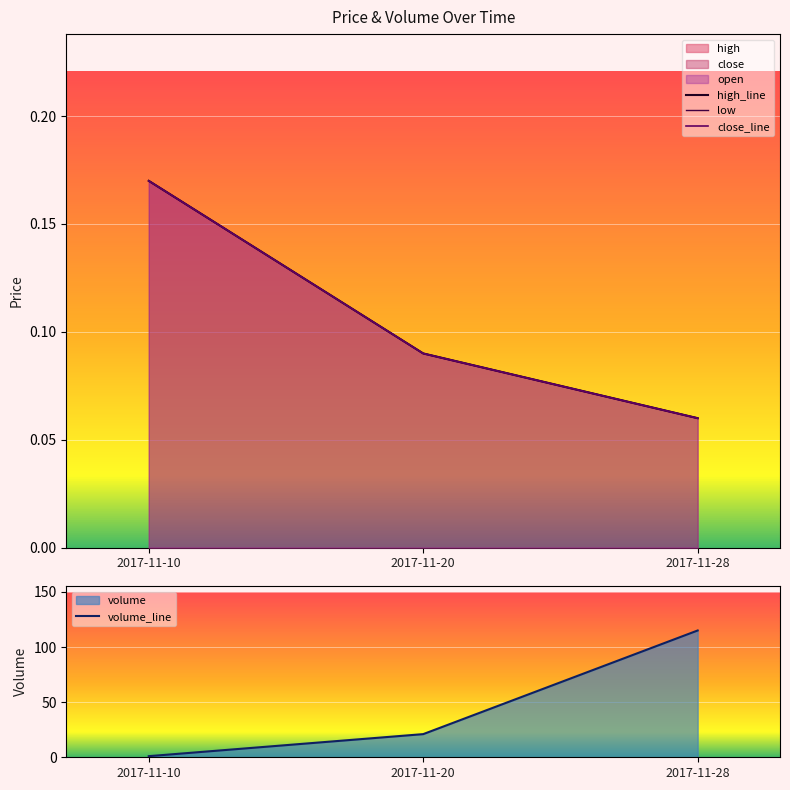

What is the value of the close_line point at the 3rd from the left?

0.1